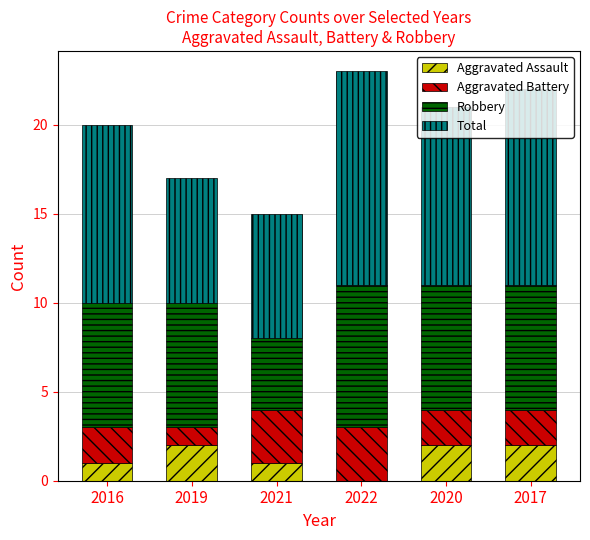

What is the total value across all series at 2017?

22